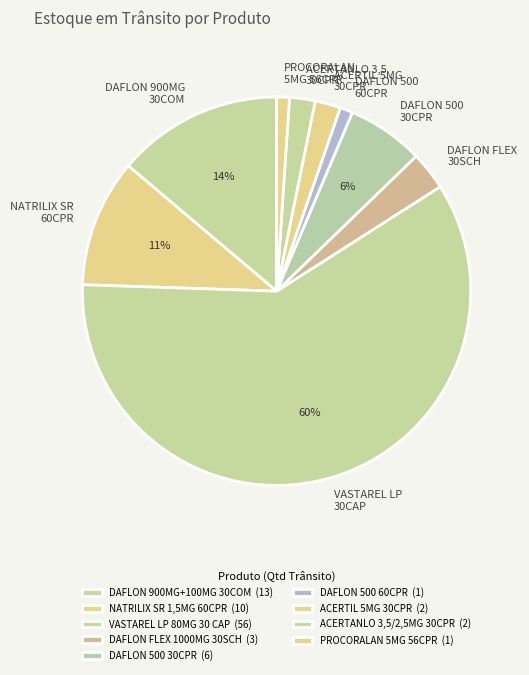

Count the number of slices in the pie.

9